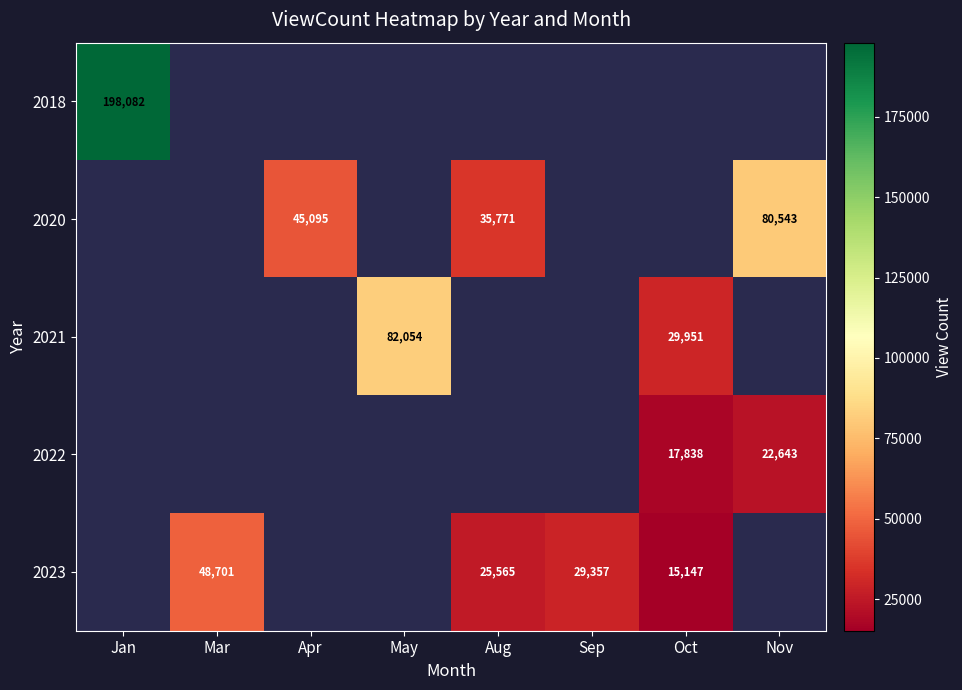

The 2020 series shows 109177 at Nov. True or false?

False